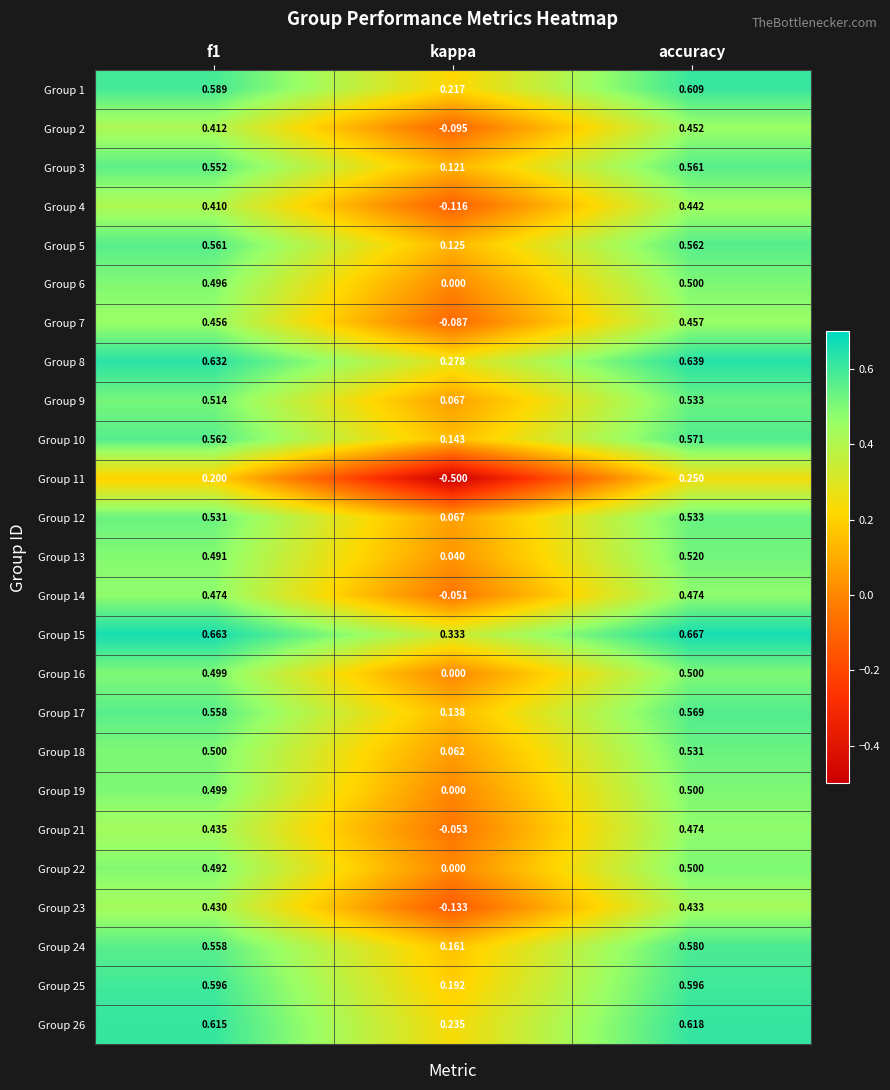

At which category does the chart reach its peak across all series?

accuracy